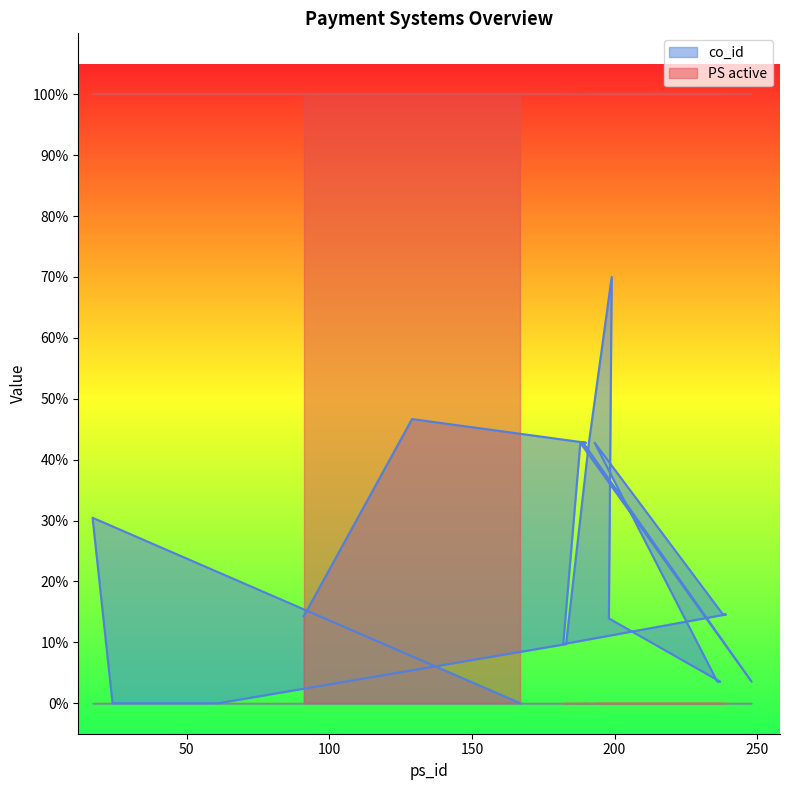

What is the average value?

22.4